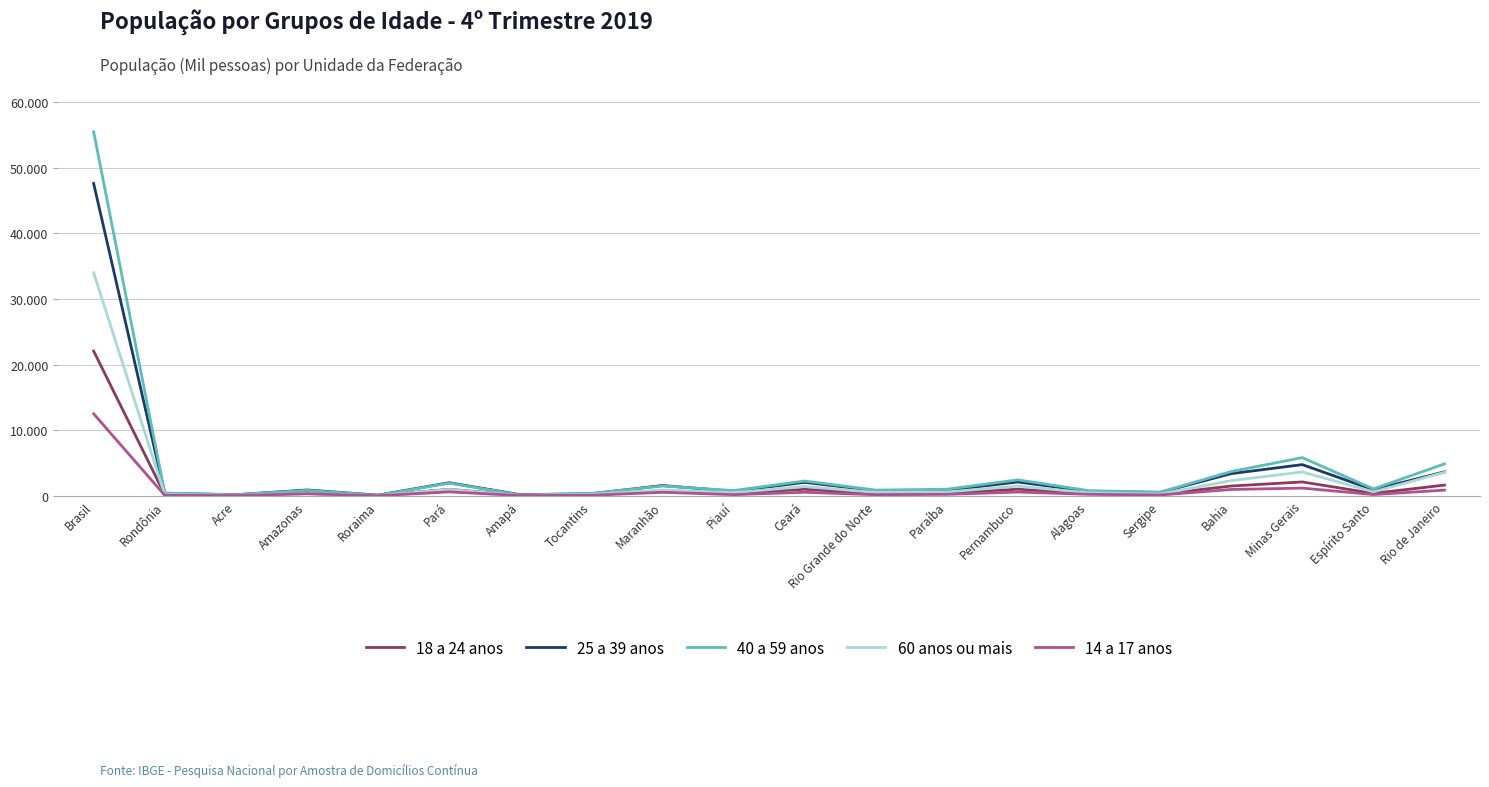

Is this an area chart (filled region under the line)?

No